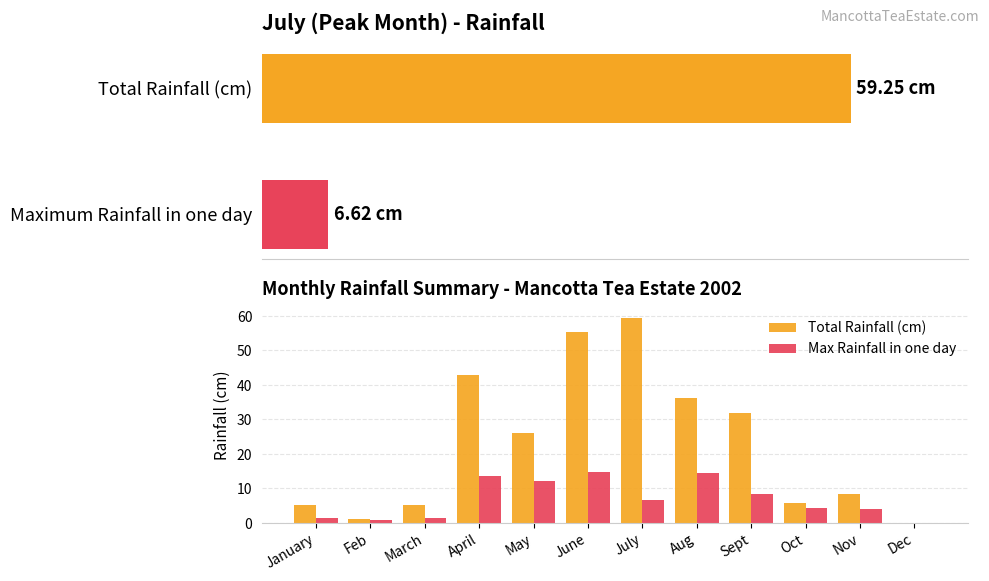

What are all the series names shown in the legend?

Total Rainfall (cm), Max Rainfall in one day